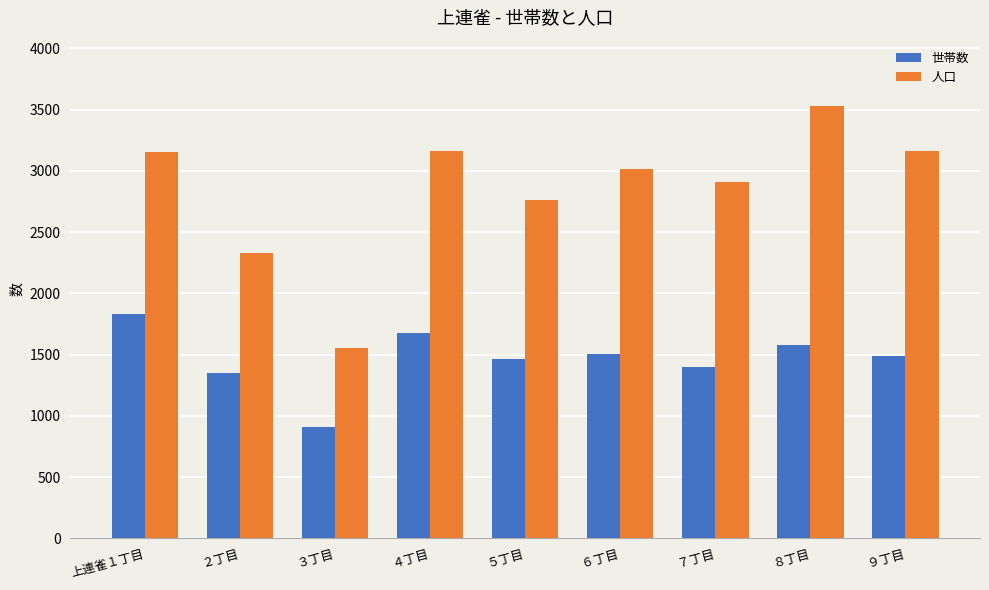

What is the sum of the 人口 values at ４丁目 and ３丁目?

4715